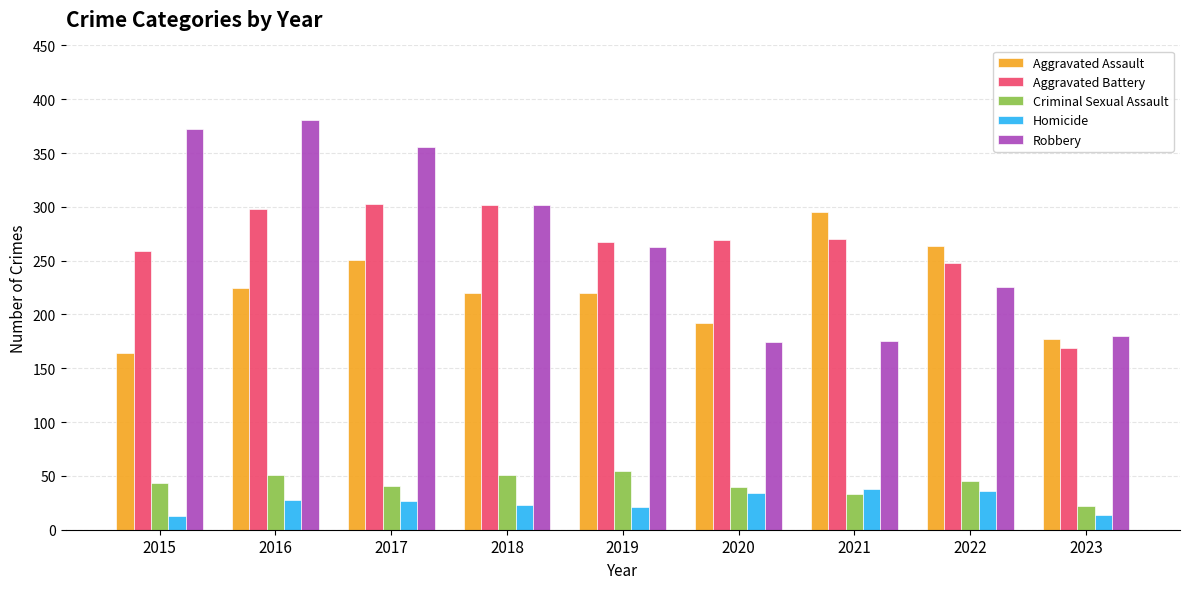

What is the average value of the Criminal Sexual Assault series?

42